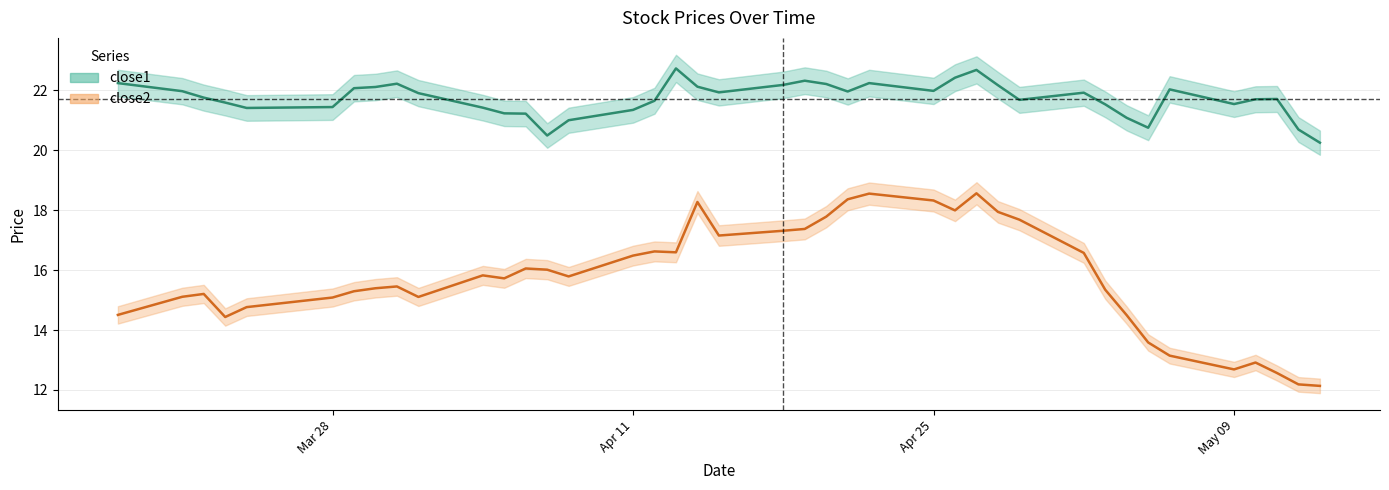

What is the minimum value shown in the chart?

12.1